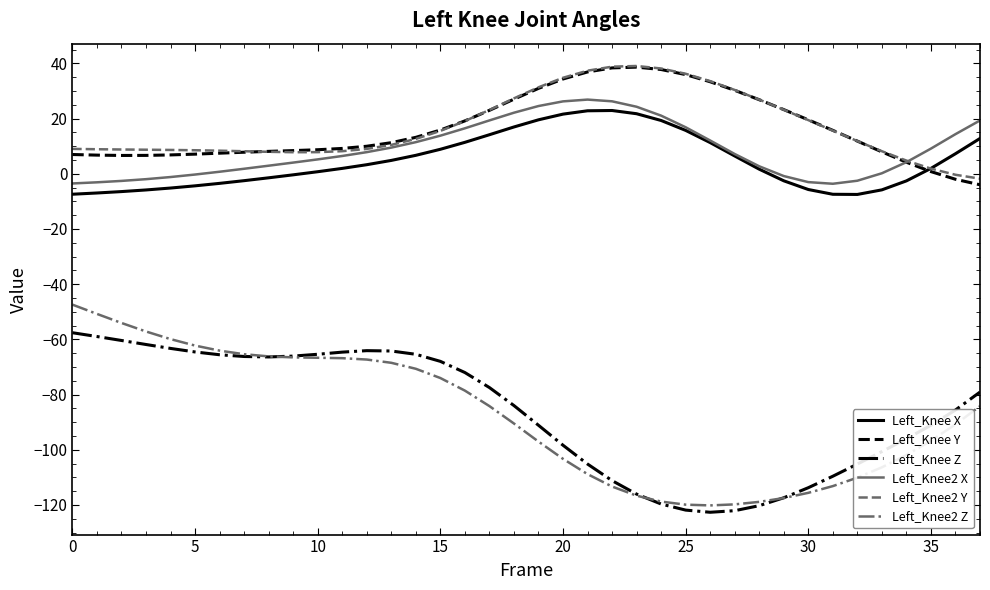

Which series has the widest spread of values?

Left_Knee2 Z